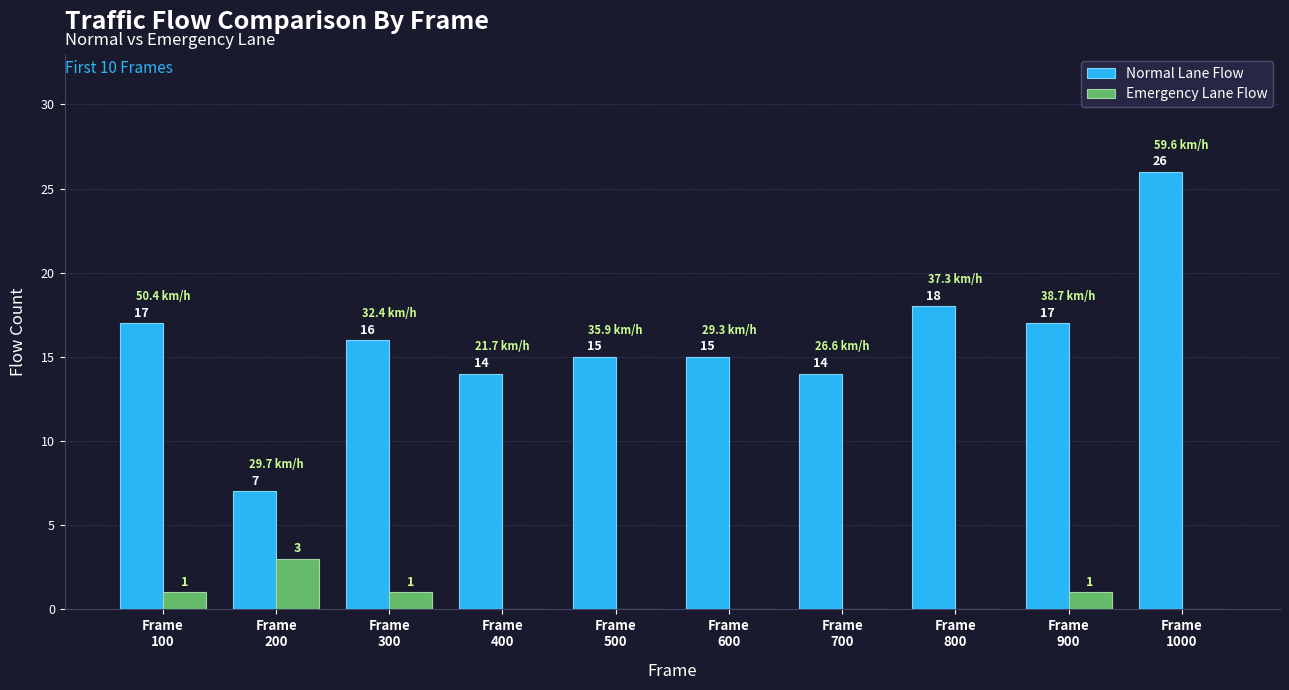

What is the maximum value for Emergency Lane Flow?

3